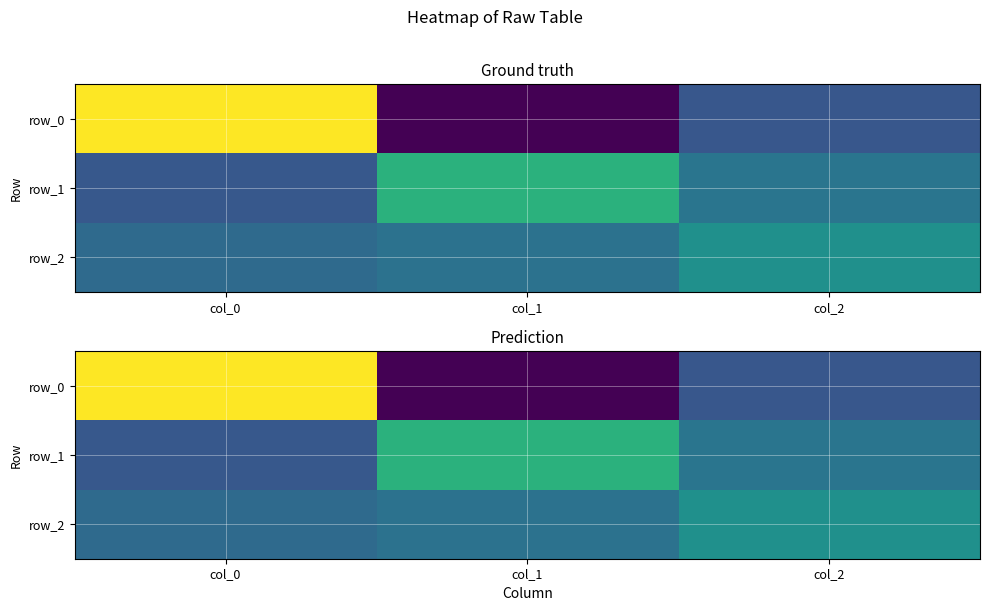

Rank the series by their maximum value, from lowest to highest.

row_2, row_1, row_0